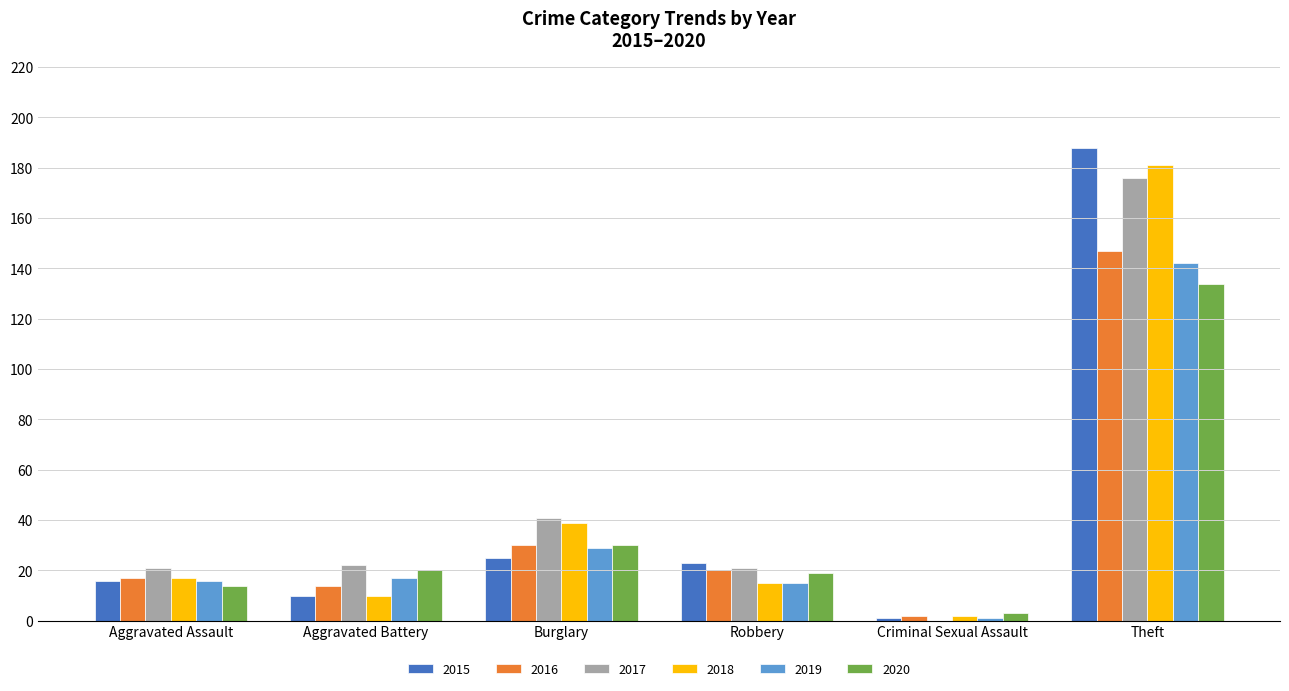

What is the sum of all 2019 values?

220